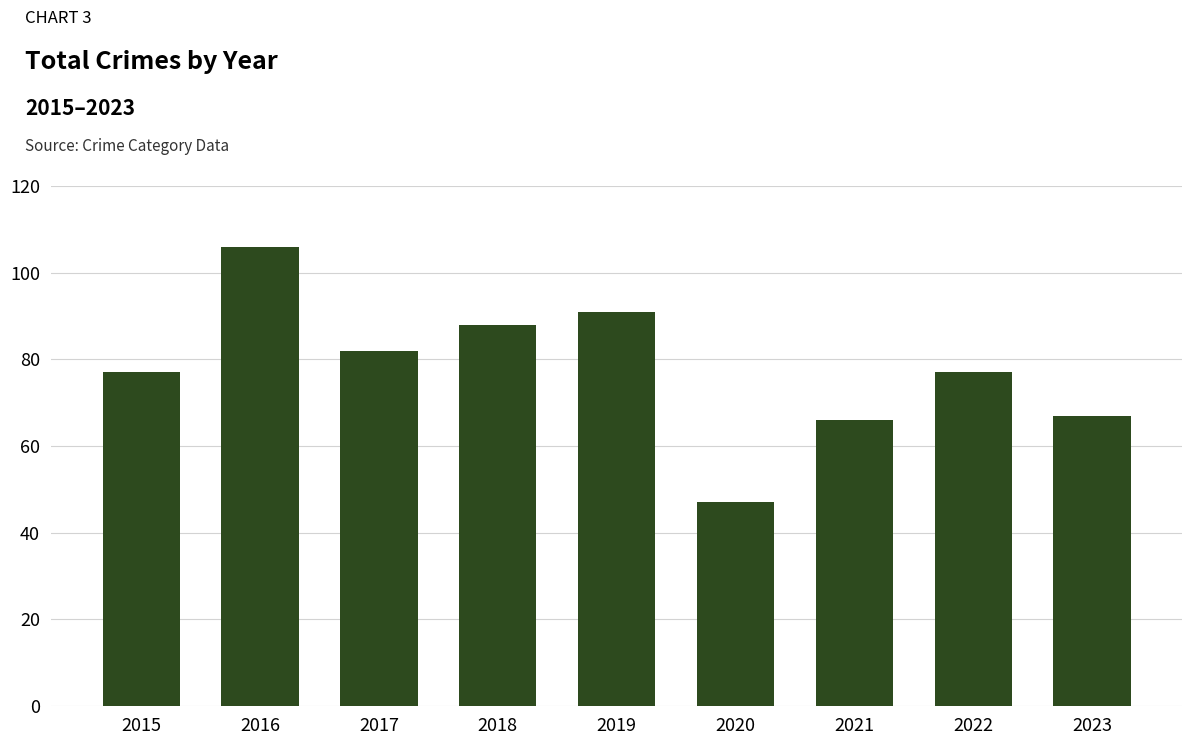

What is the difference between the values at 2020 and 2022?

30